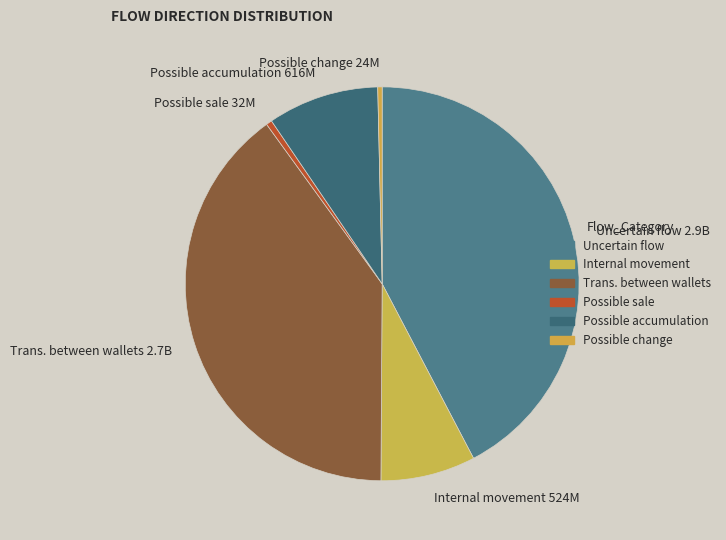

Which has a higher value, Uncertain flow or Internal movement?

Uncertain flow